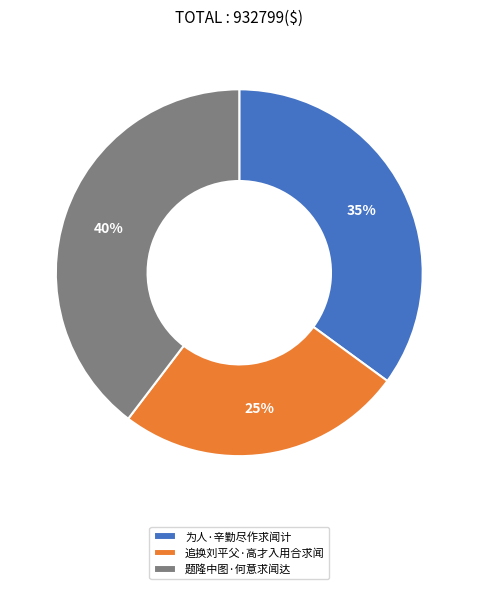

Combined, do 追换刘平父·高才入用合求闻 and 题隆中图·何意求闻达 account for over 50%?

Yes